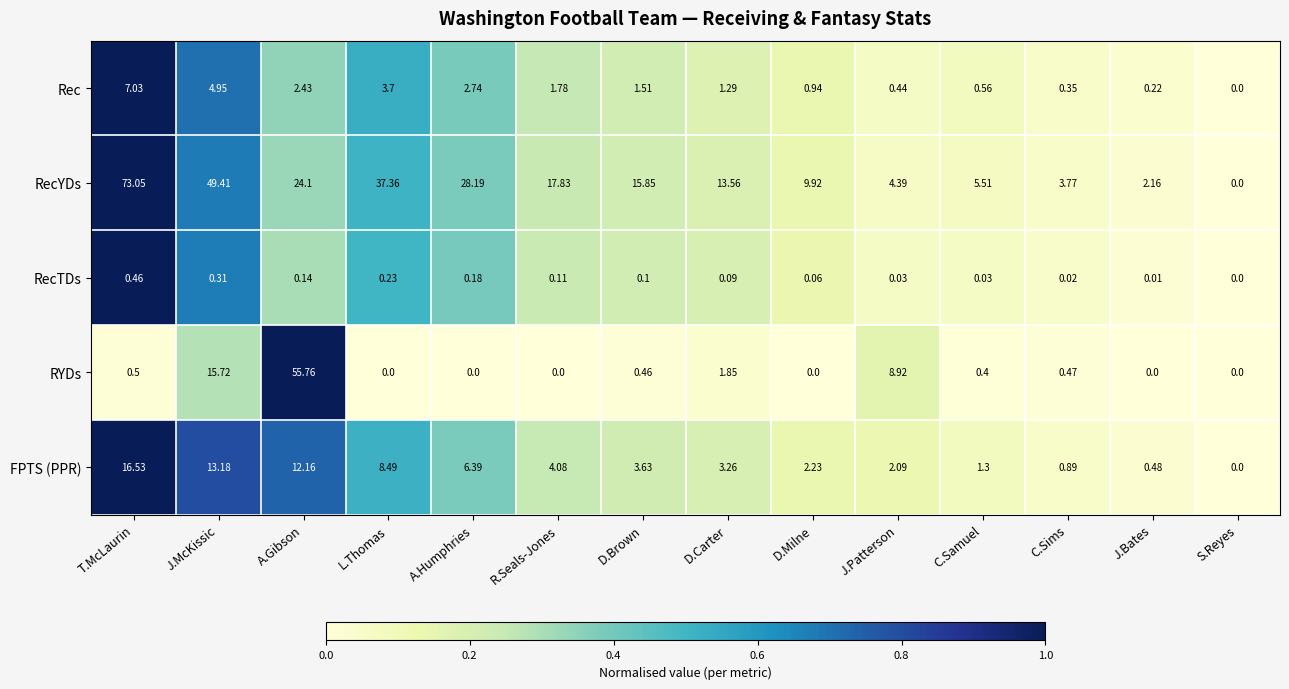

Which series changed the most between T.McLaurin and A.Humphries?

RecYDs